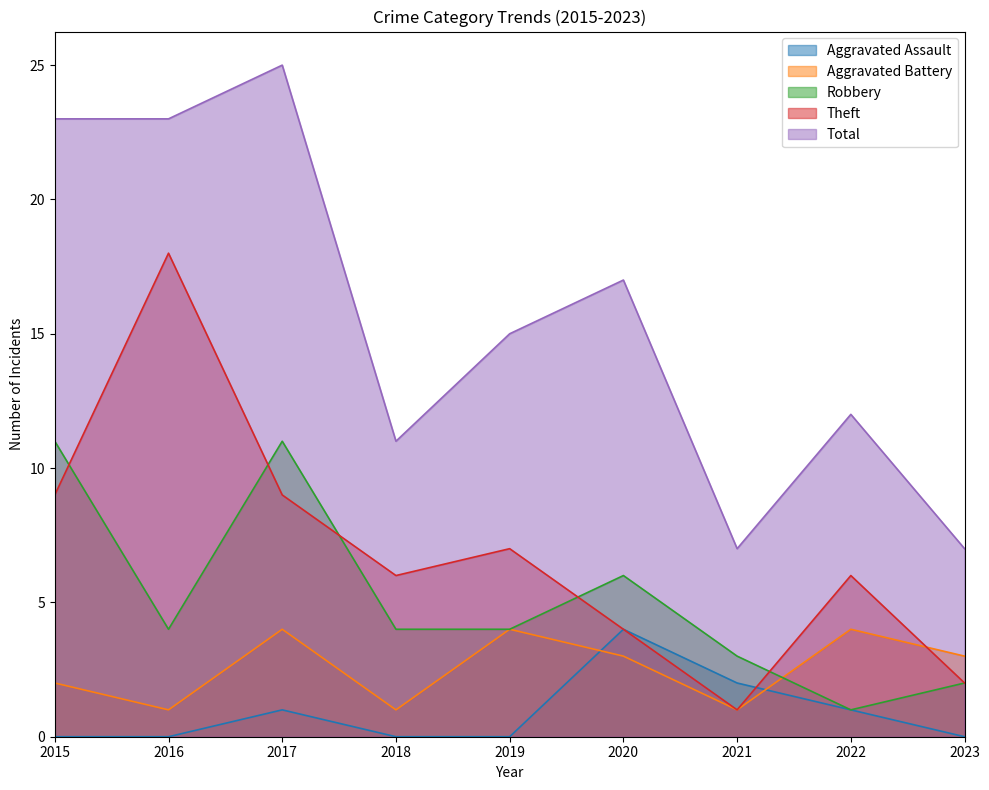

Does the chart display data point markers on the line(s)?

No